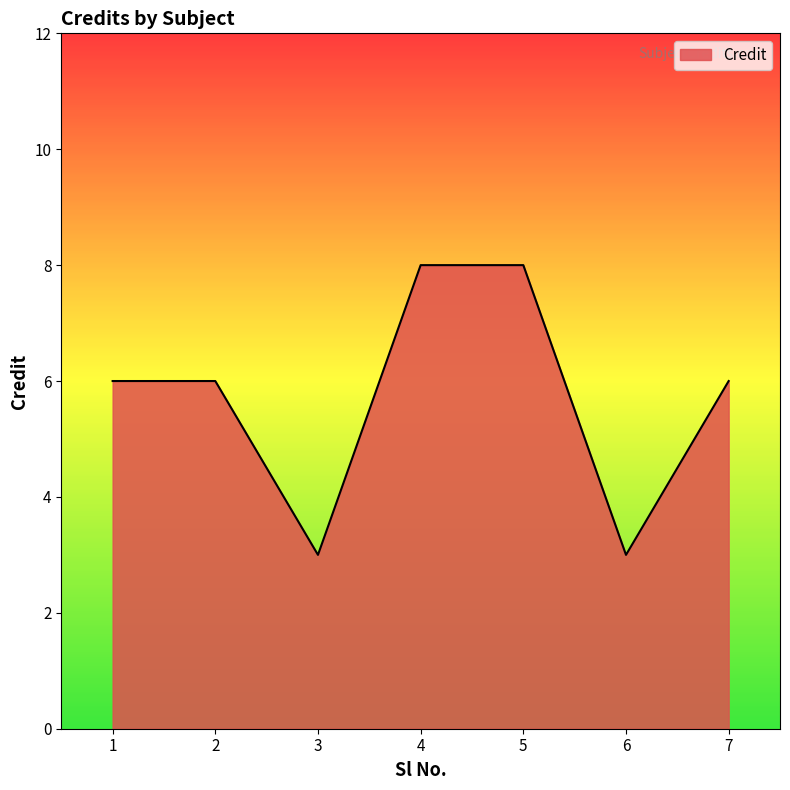

What is the difference between the second highest and second lowest values?

5